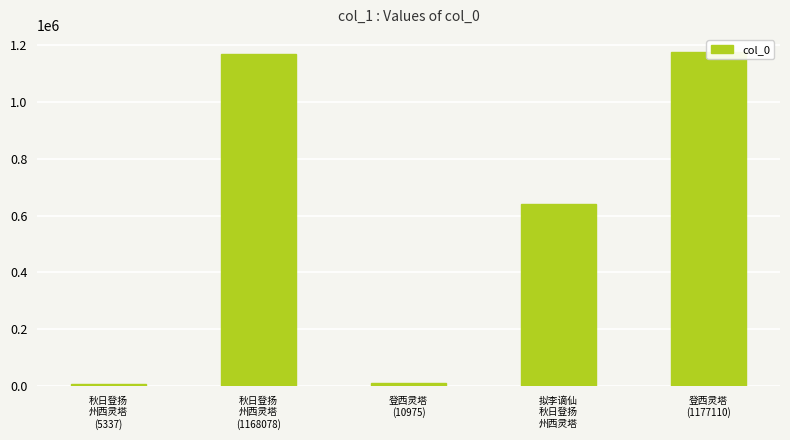

What is the label of the 2nd bar from the left?

秋日登扬
州西灵塔
(1168078)